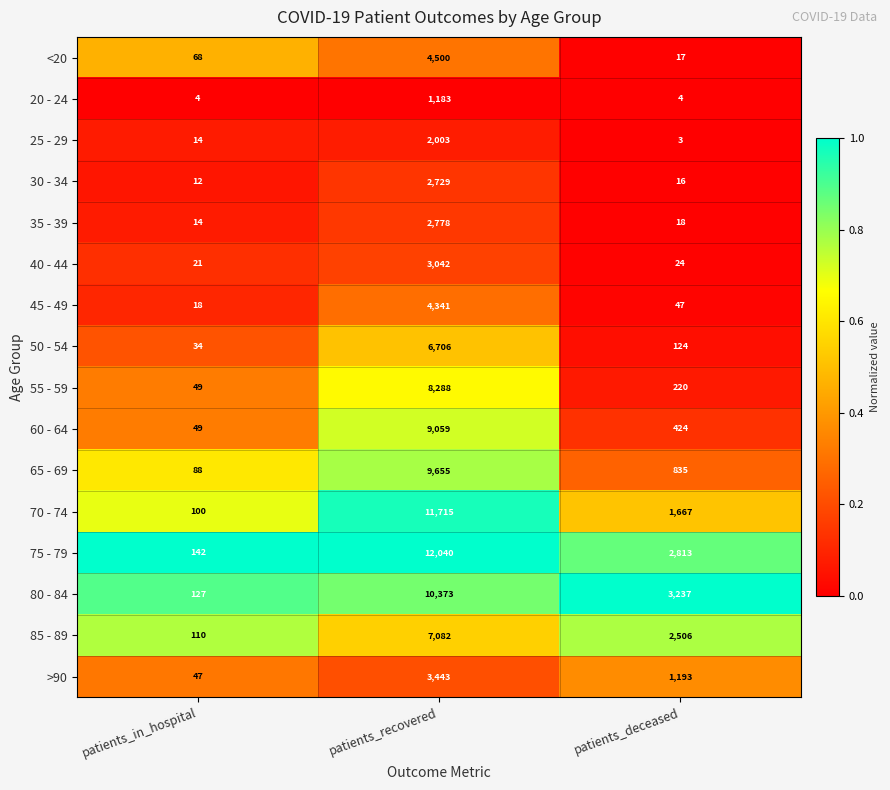

Rank the series by their maximum value, from lowest to highest.

20 - 24, 25 - 29, 30 - 34, 35 - 39, 40 - 44, >90, 45 - 49, <20, 50 - 54, 85 - 89, 55 - 59, 60 - 64, 65 - 69, 80 - 84, 70 - 74, 75 - 79